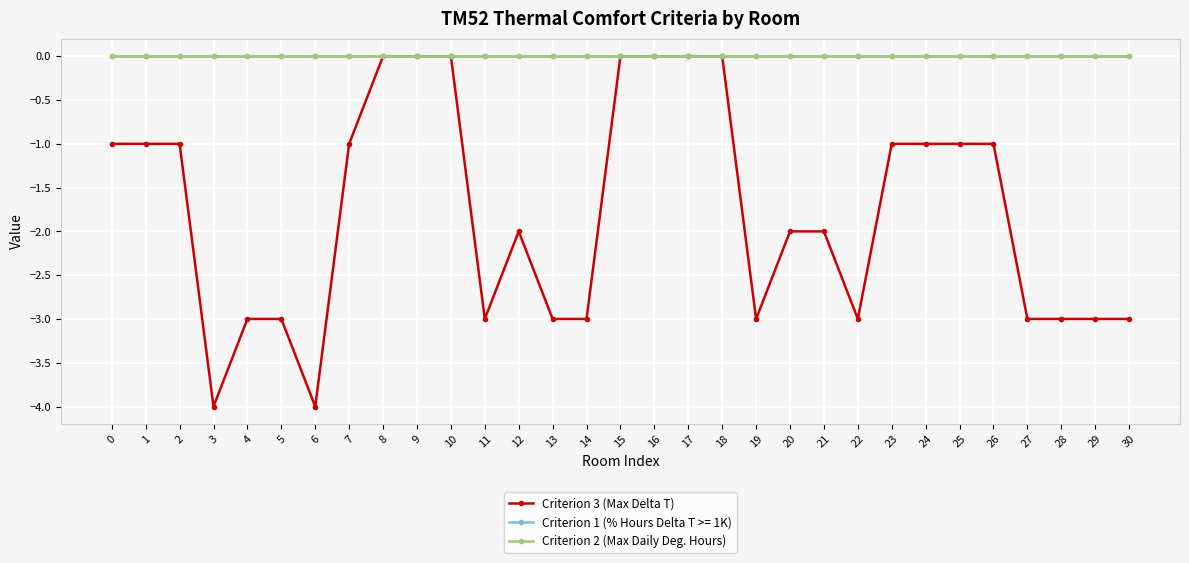

Reading right to left, list all the values displayed in this chart.

Criterion 3 (Max Delta T): -3	-3	-3	-3	-1	-1	-1	-1	-3	-2	-2	-3	0	0	0	0	-3	-3	-2	-3	0	0	0	-1	-4	-3	-3	-4	-1	-1	-1
Criterion 2 (Max Daily Deg. Hours): 0	0	0	0	0	0	0	0	0	0	0	0	0	0	0	0	0	0	0	0	0	0	0	0	0	0	0	0	0	0	0